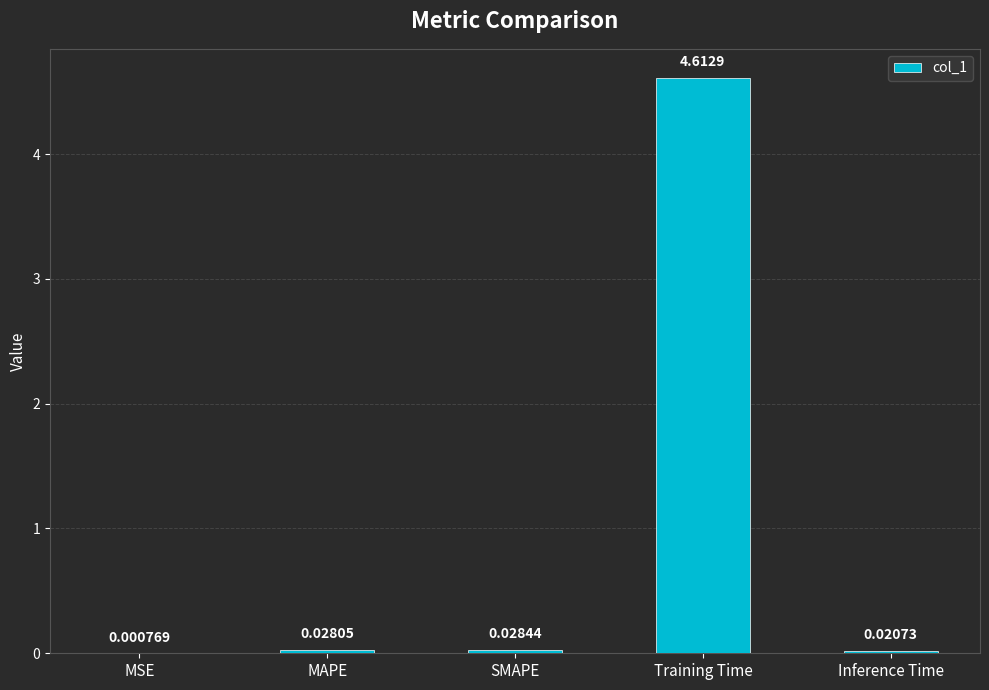

Which has a higher value, Inference Time or Training Time?

Training Time